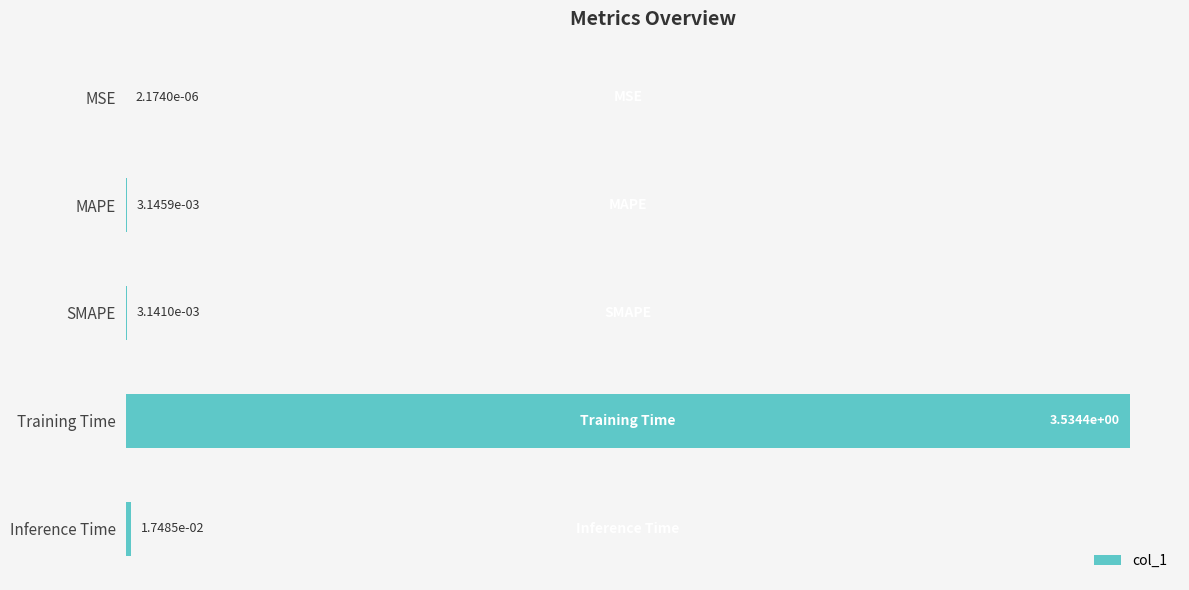

Between Training Time and SMAPE, which is larger?

Training Time